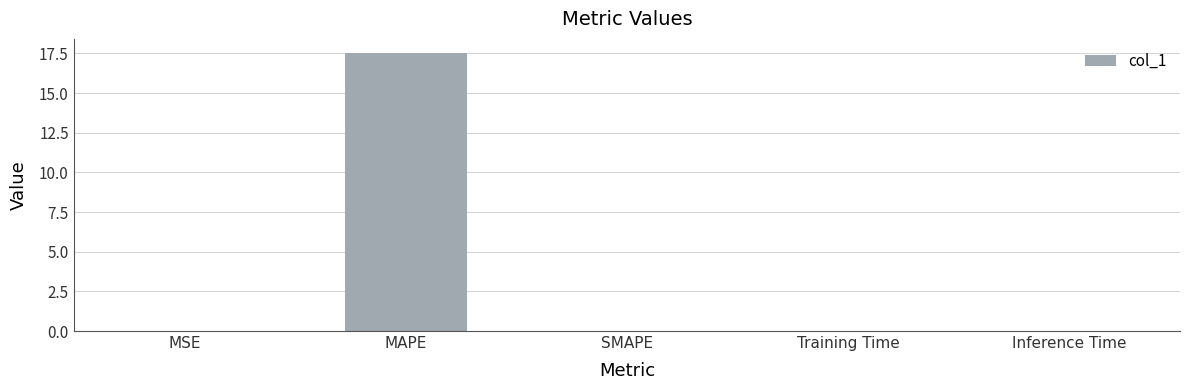

What is the sum of all values?

17.5